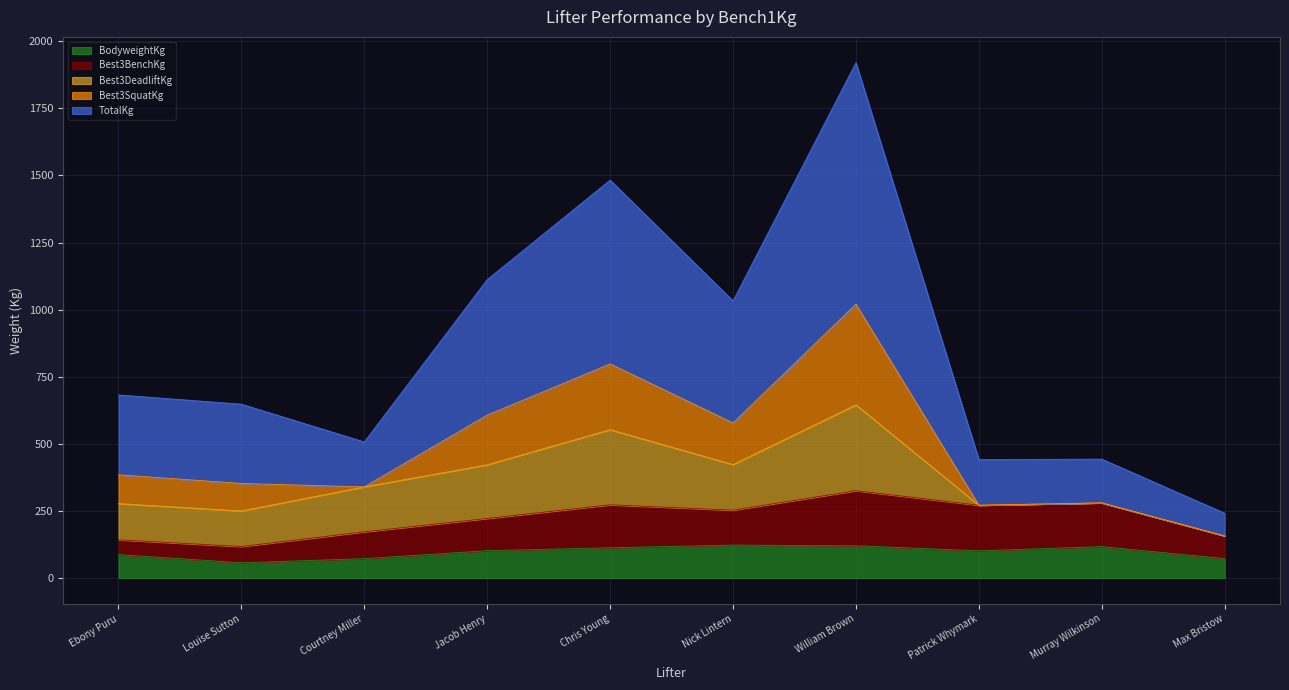

True or false: TotalKg and Best3SquatKg intersect in this chart.

False